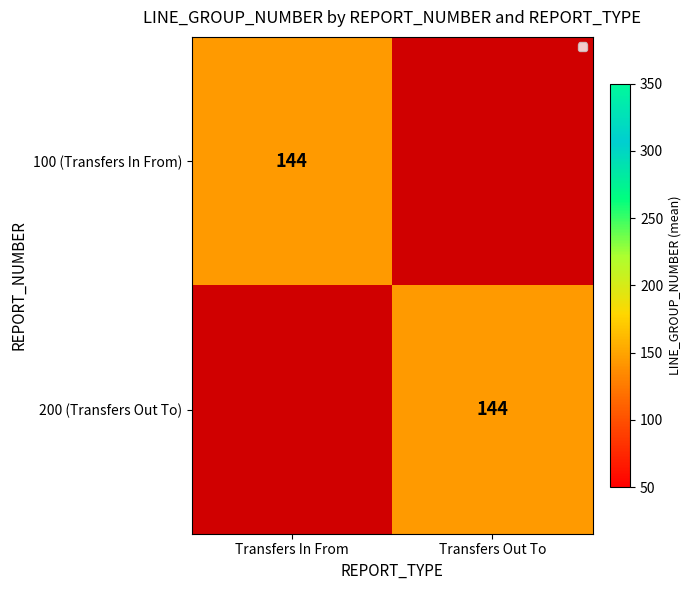

Is it true that Transfers Out To equals 59 at 0?

False